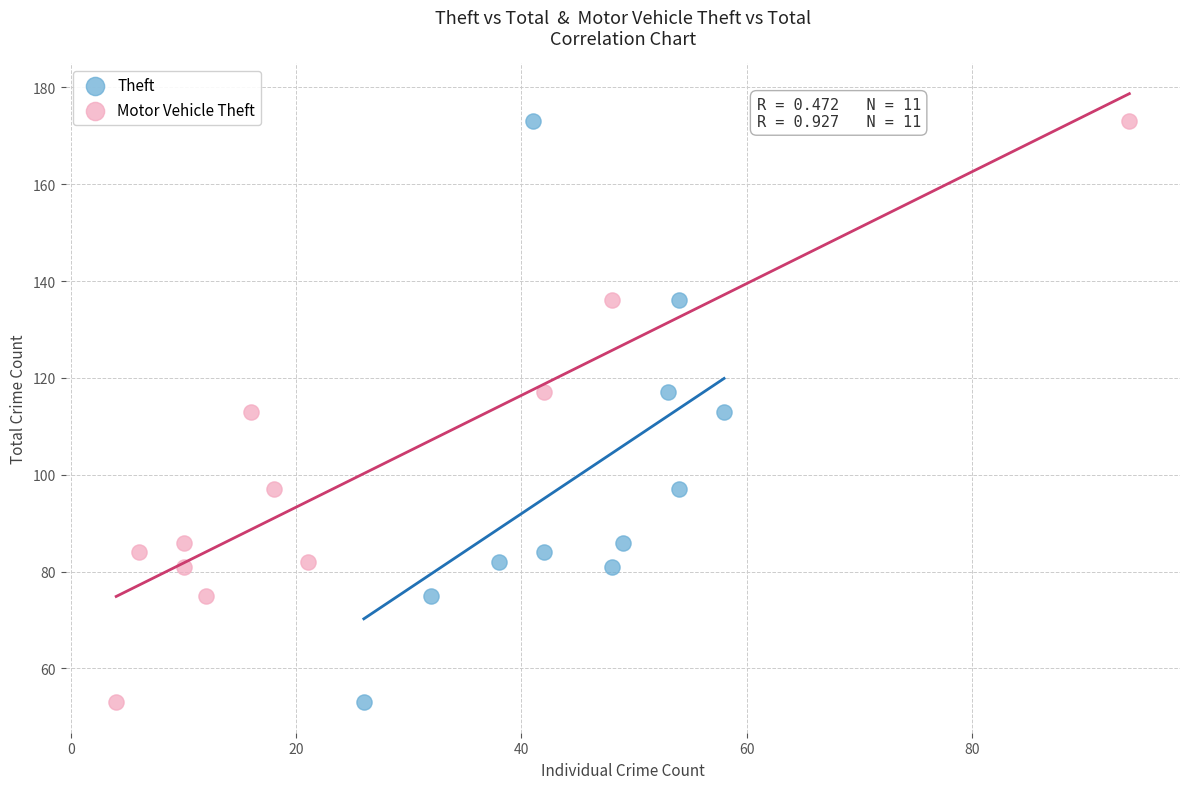

What are all the series names shown in the legend?

Theft, Motor Vehicle Theft